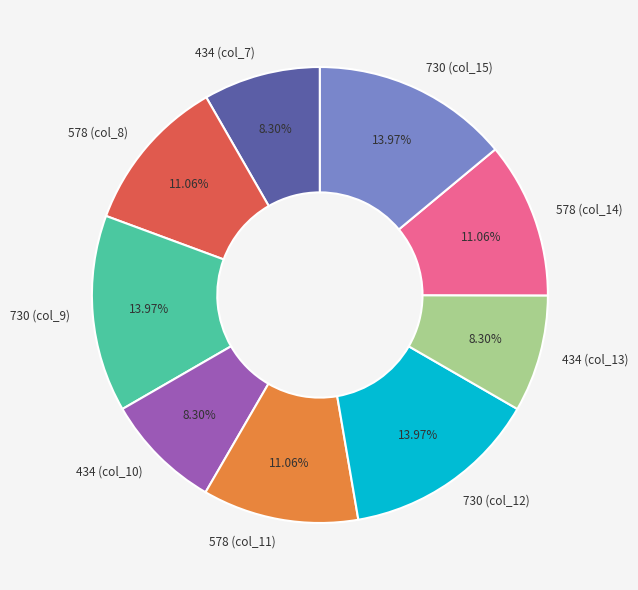

Do 434 (col_10) and 578 (col_14) together represent more than half of the pie?

No